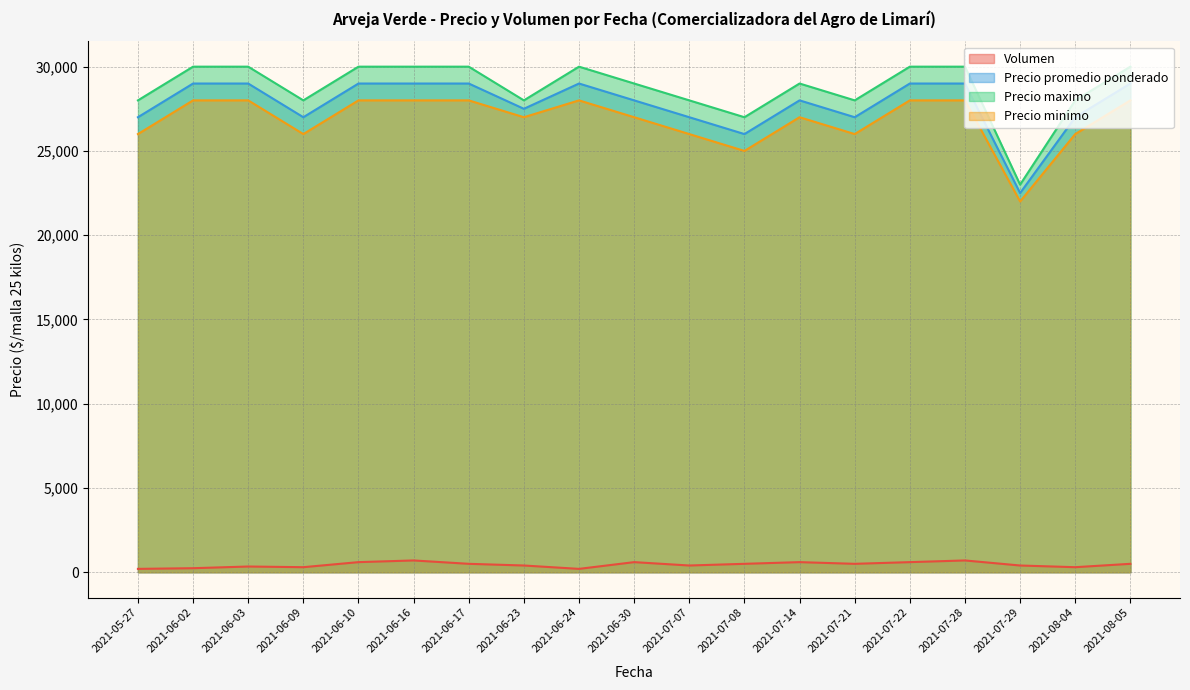

Does the chart have visible grid lines?

Yes